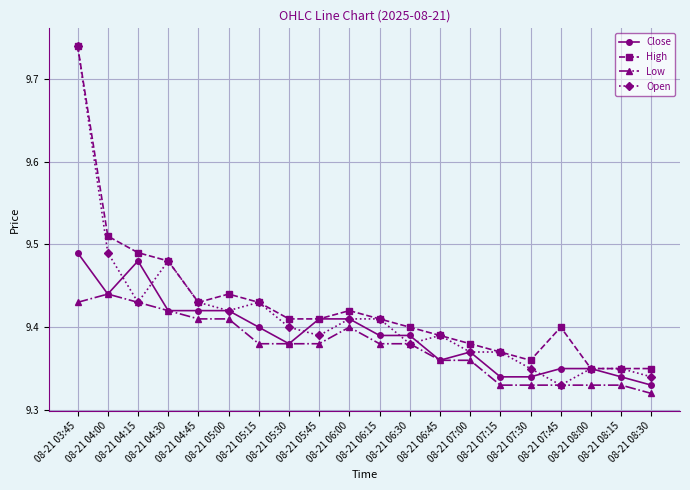

Which series has the widest spread of values?

Open